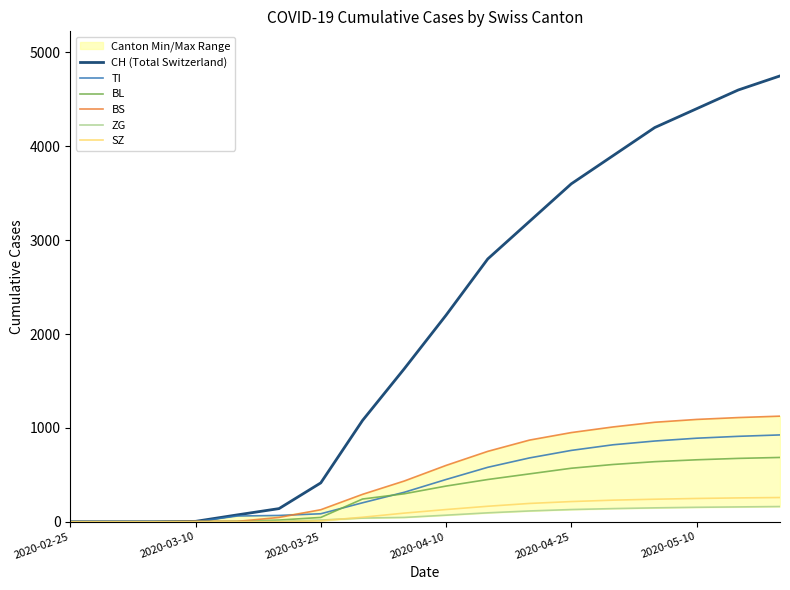

At how many categories does at least one series exceed 3603?

5